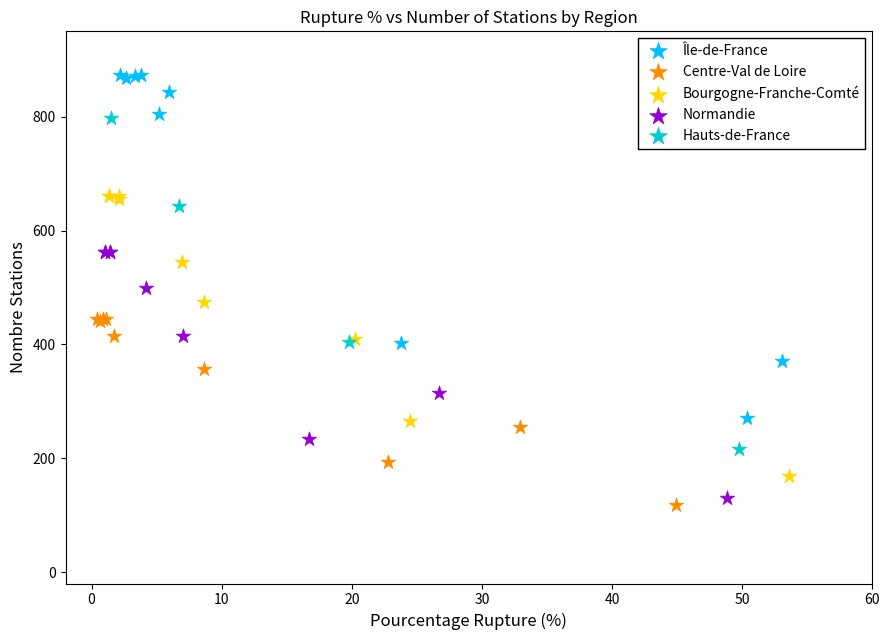

Which series has the widest spread of Y values?

Île-de-France